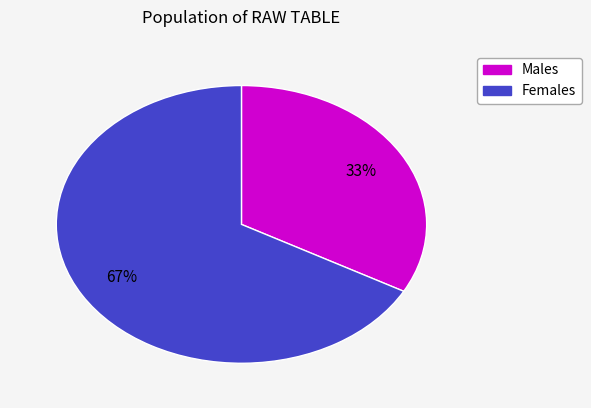

To the nearest percent, what is the average slice percentage?

50%